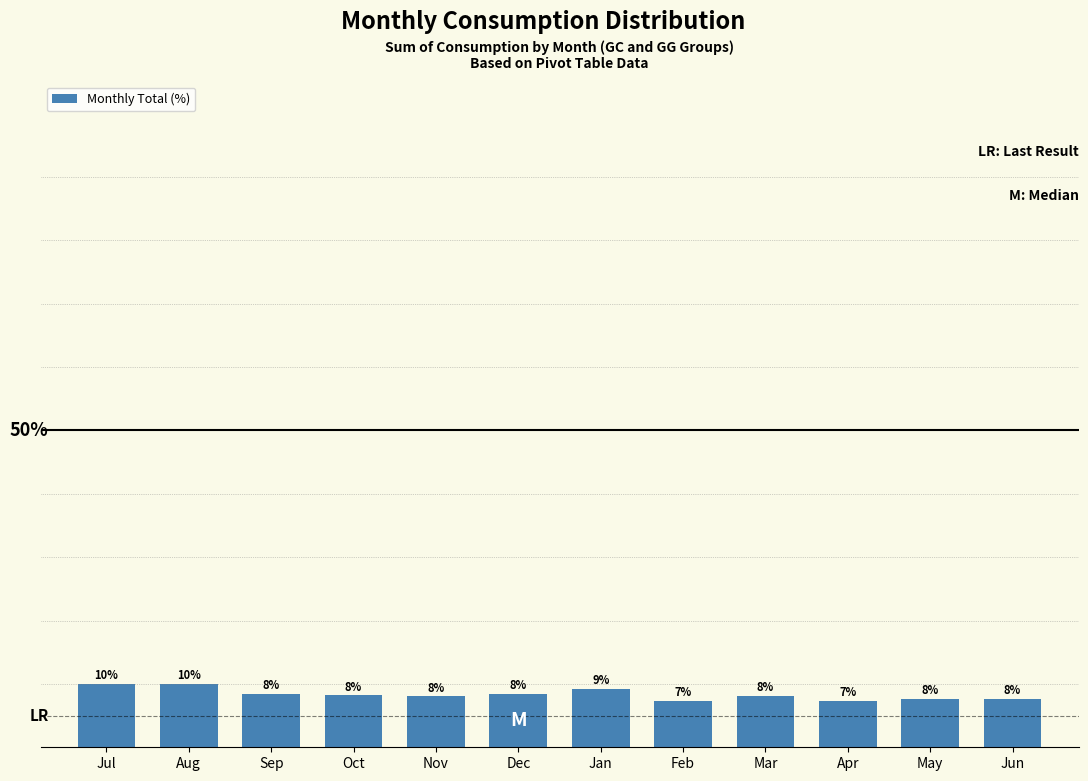

Between Feb and Jul, which is larger?

Jul